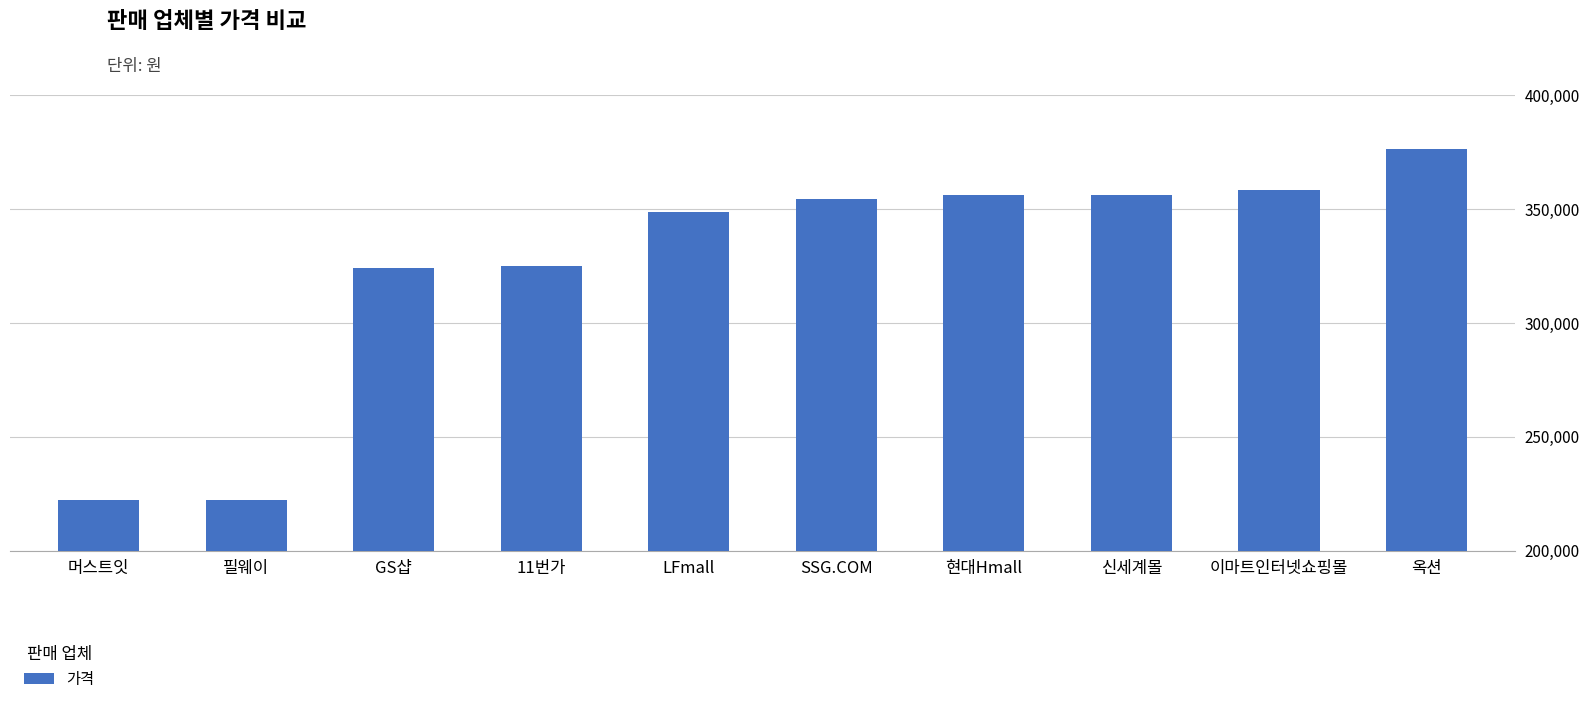

Between LFmall and SSG.COM, which is larger?

SSG.COM